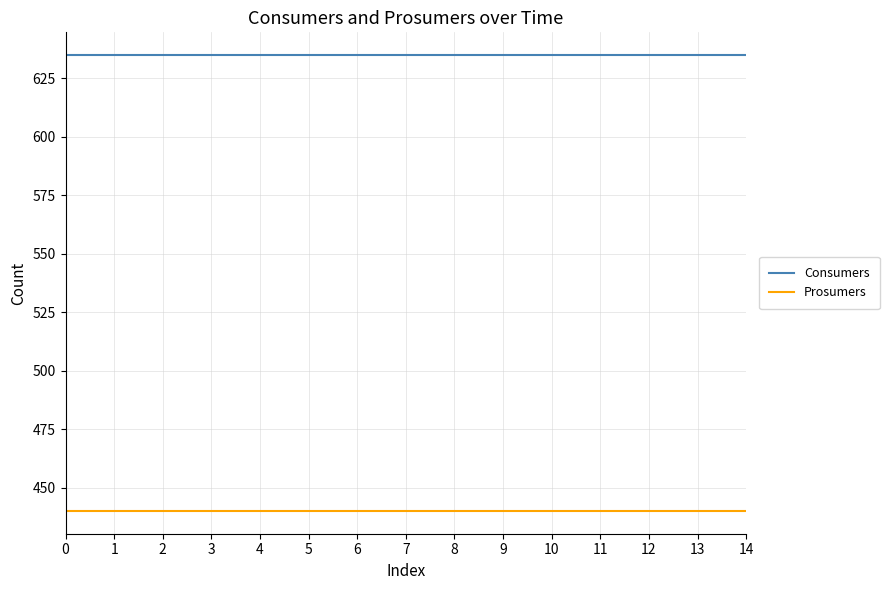

What is the spread (max minus min) of values at 12?

195